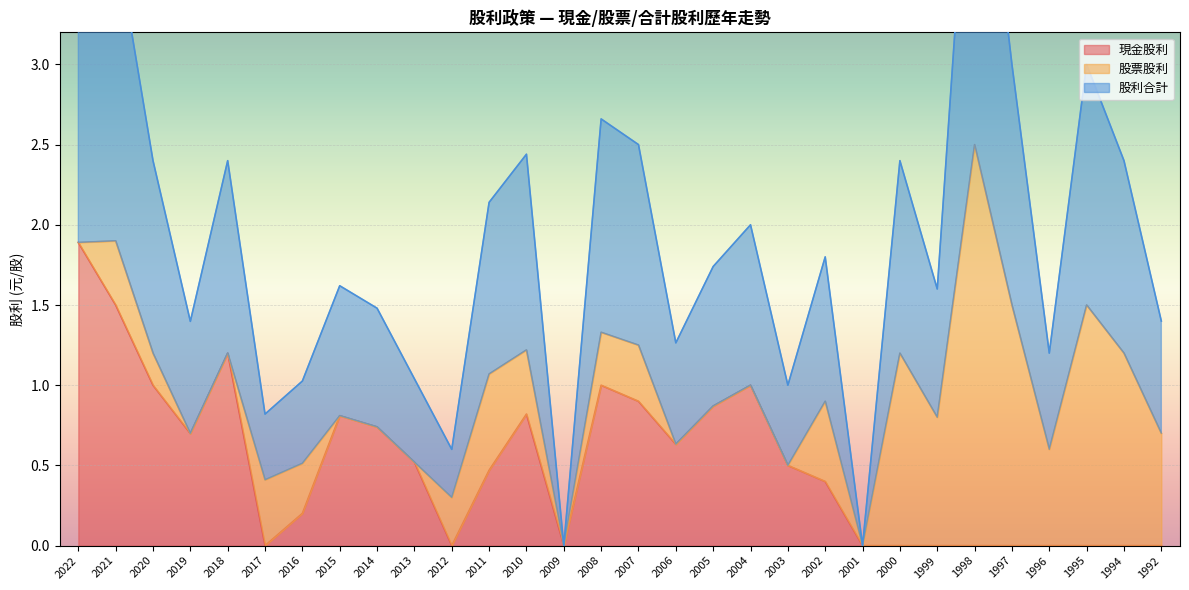

At which category does 股利合計 reach its first local peak?

2021